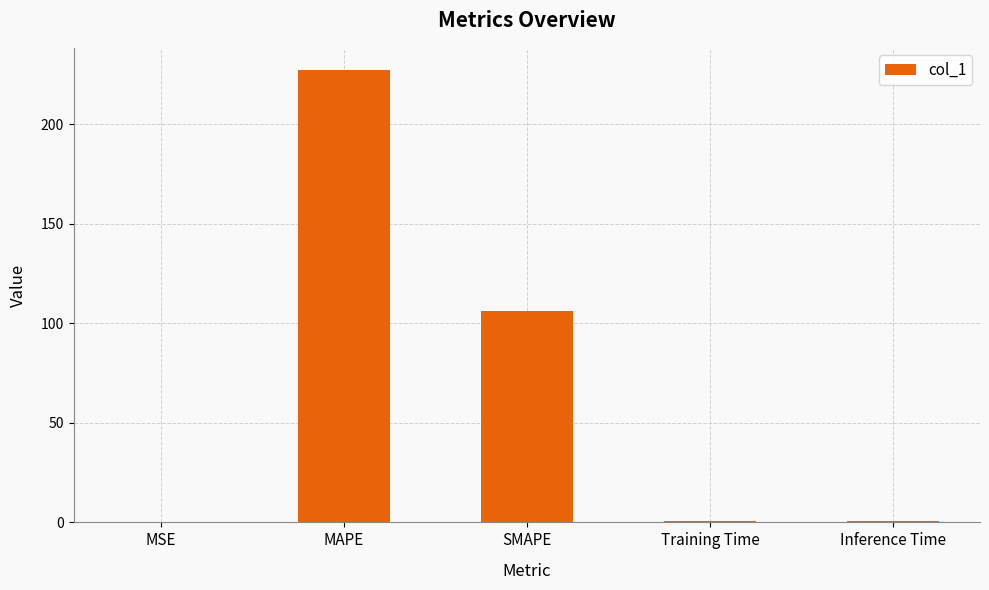

What is the average value?

67.0